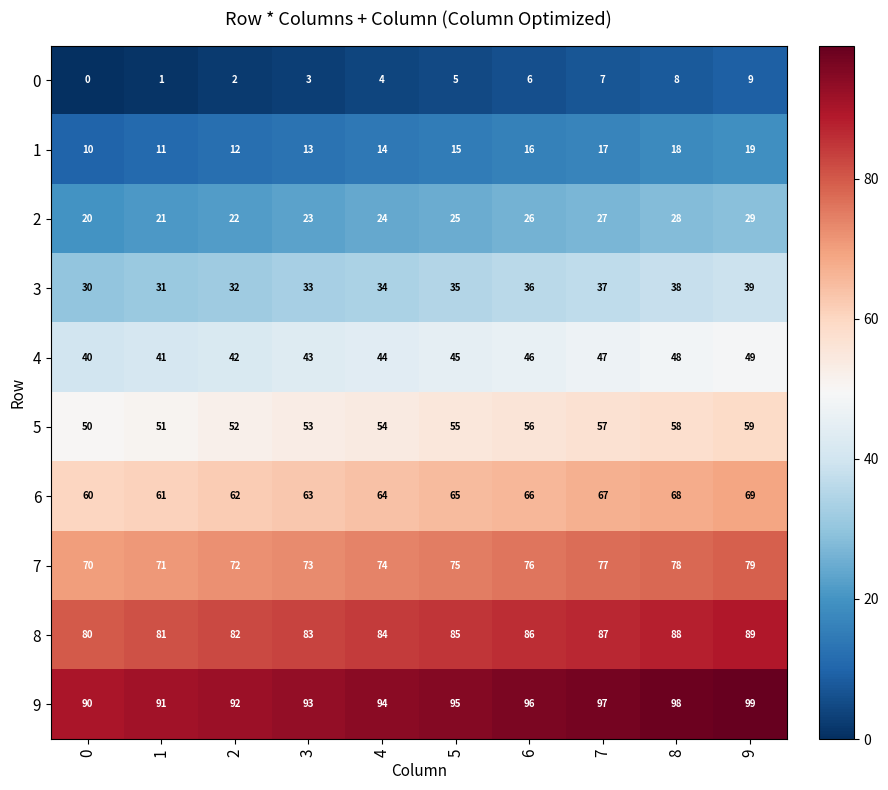

How many 7 values are between 72 and 77?

6